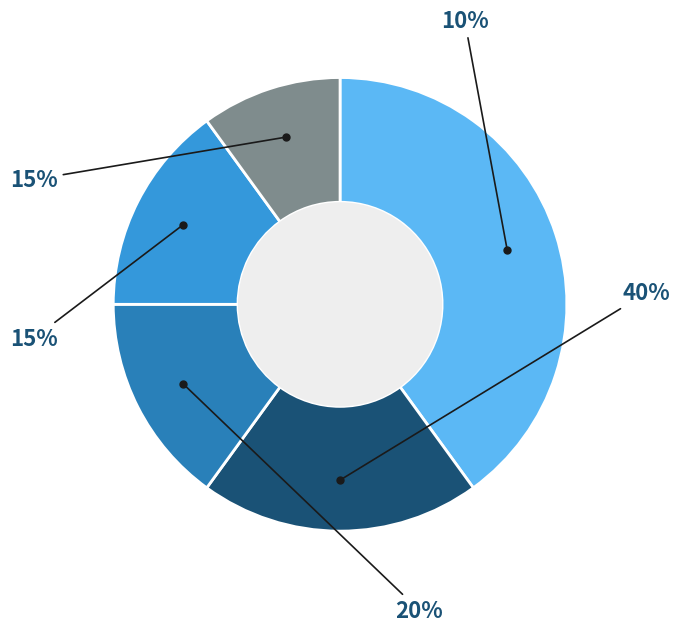

How many segments does this pie chart have?

5